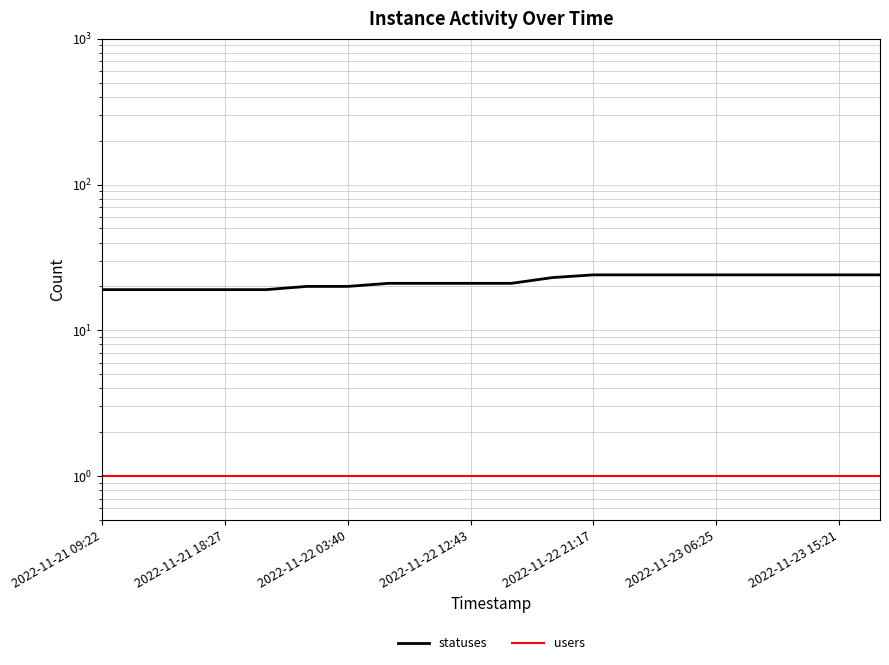

Reading left to right, what are all the values shown in this chart?

statuses: 19	19	19	19	19	20	20	21	21	21	21	23	24	24	24	24	24	24	24	24
users: 1	1	1	1	1	1	1	1	1	1	1	1	1	1	1	1	1	1	1	1